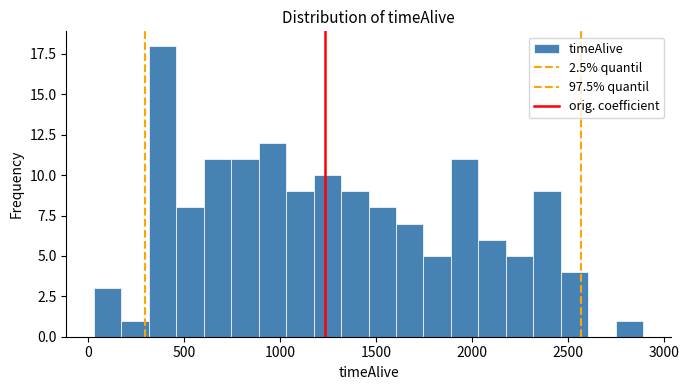

Around what value on the x-axis is the tallest bar? Give the approximate position of its centre, as read against the axis.

400